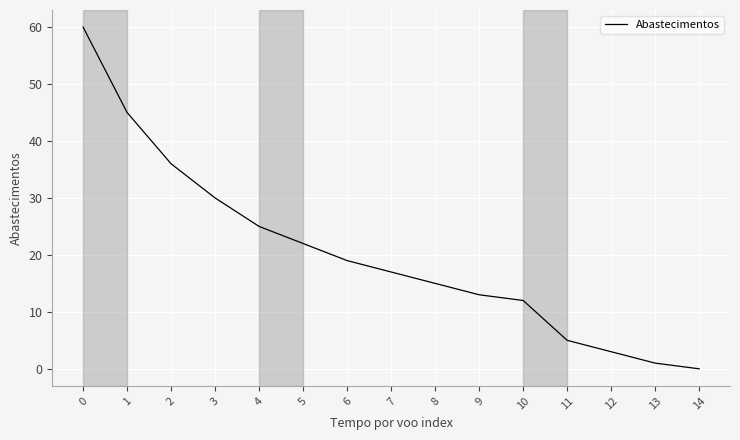

How many lines are shown in the chart?

1